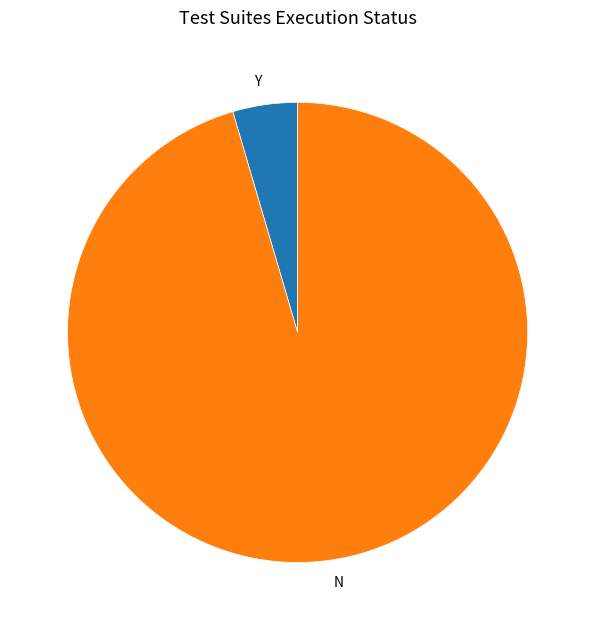

What is the ratio of the value at N to the value at Y?

21.0